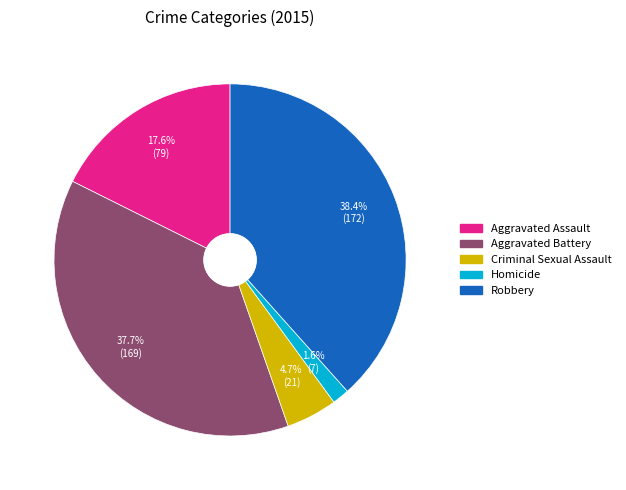

What portion of the pie excludes Aggravated Battery?

62.3%